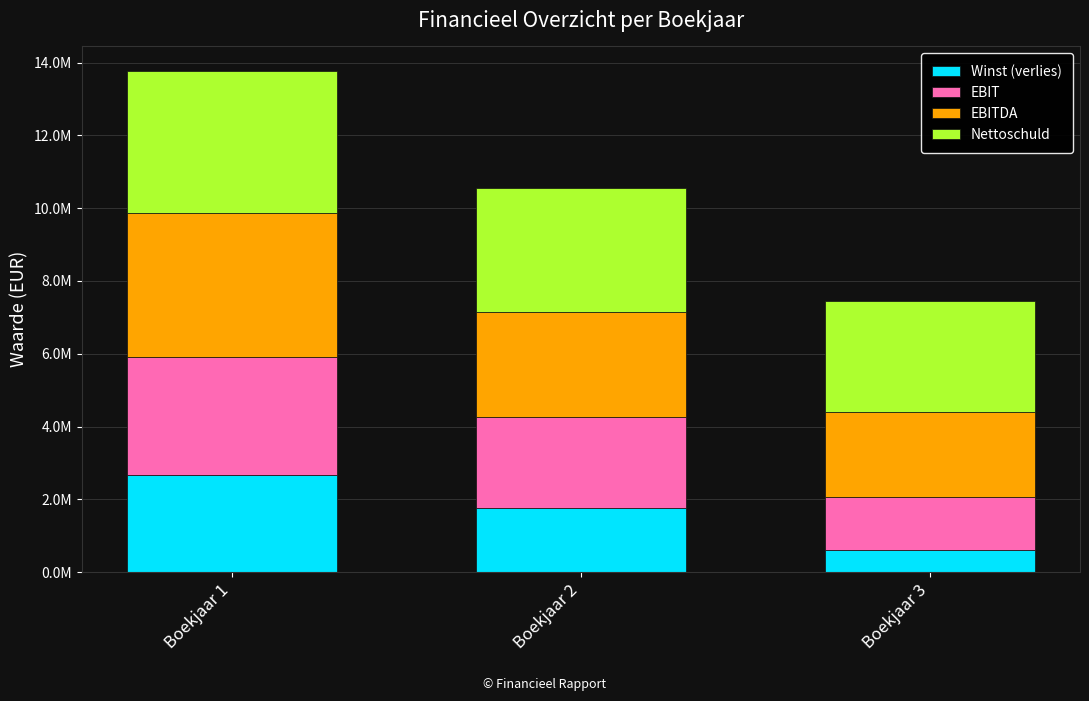

What are all the series names shown in the legend?

Winst (verlies), EBIT, EBITDA, Nettoschuld